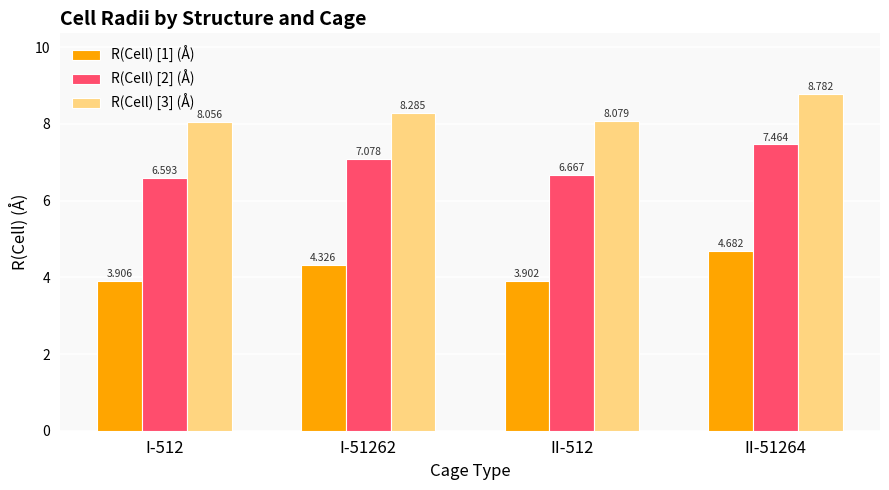

What is the label of the 2nd bar from the left?

I-51262